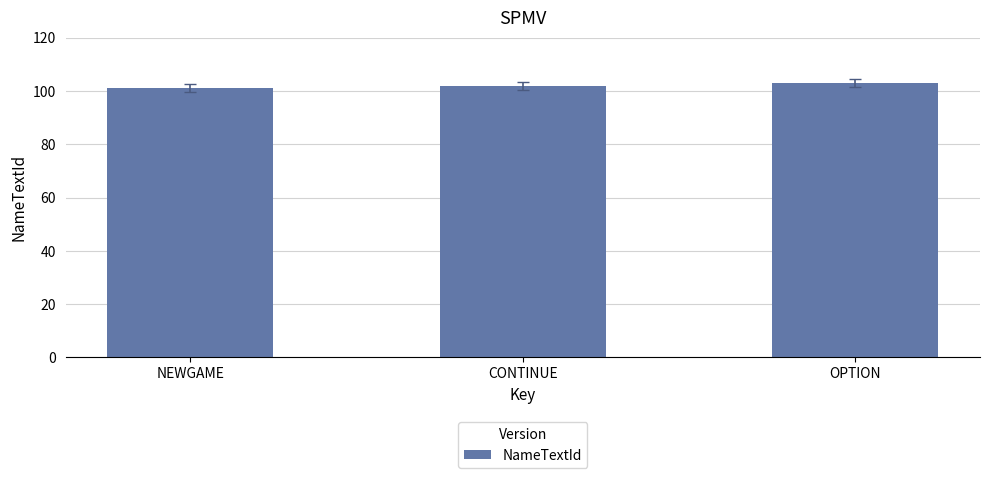

True or false: the data shows 44 at CONTINUE.

False